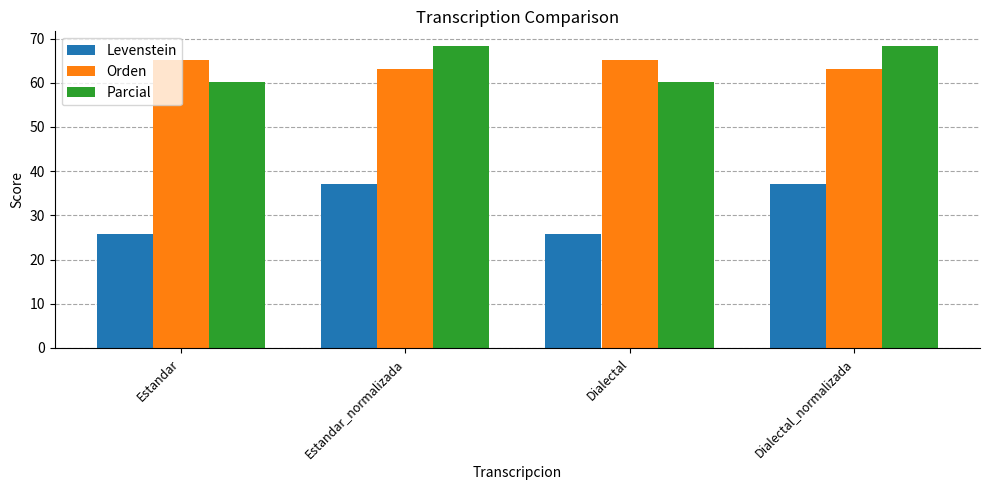

How many bars are there in each group?

3